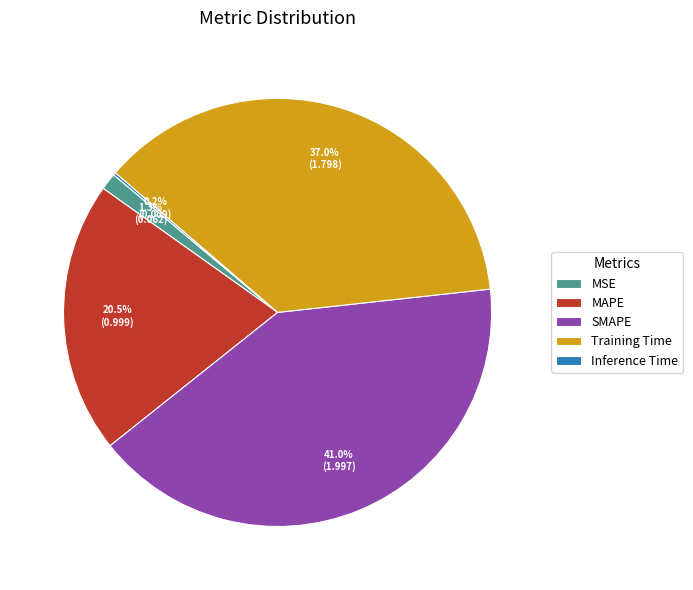

How much of the chart is everything except SMAPE?

59.0%